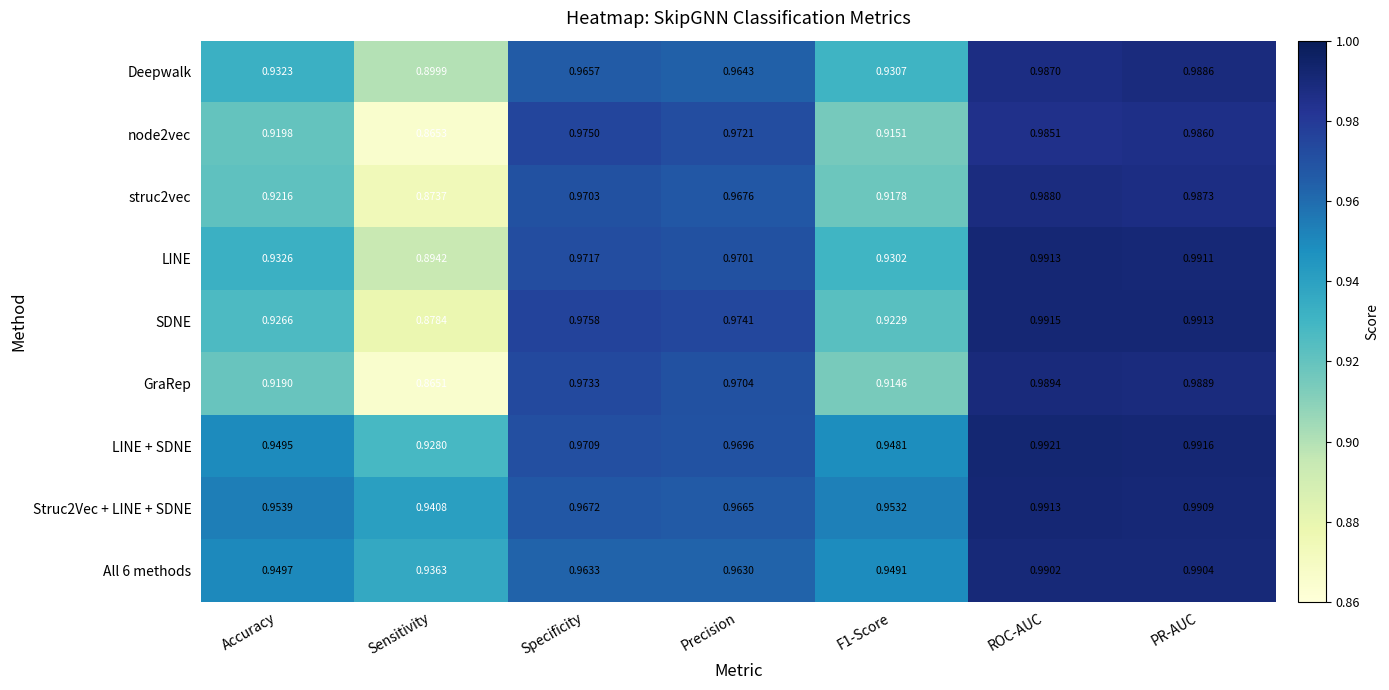

At which category is the sum across all series the highest?

PR-AUC